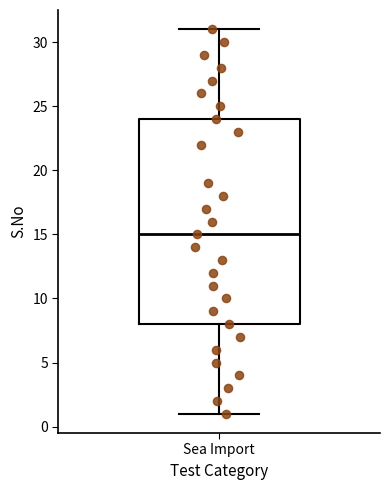

Transcribe this box plot: give where the median line is, the range the box spans, and where the two whiskers end, as read against the y-axis. The values are not printed on the chart, so give them approximately, as read against the axis.

median 15, box 8 to 24, whiskers 1 to 31